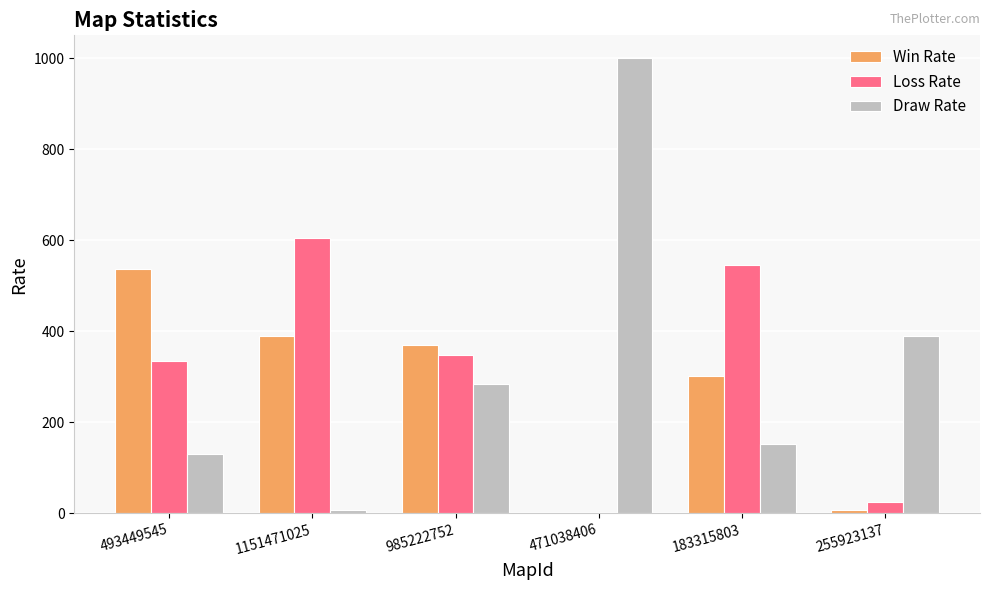

Which label corresponds to the largest value in the chart?

471038406